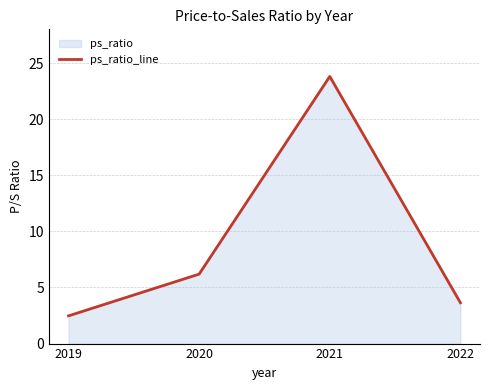

The chart shows a value of 23.8 at 2021. True or false?

True